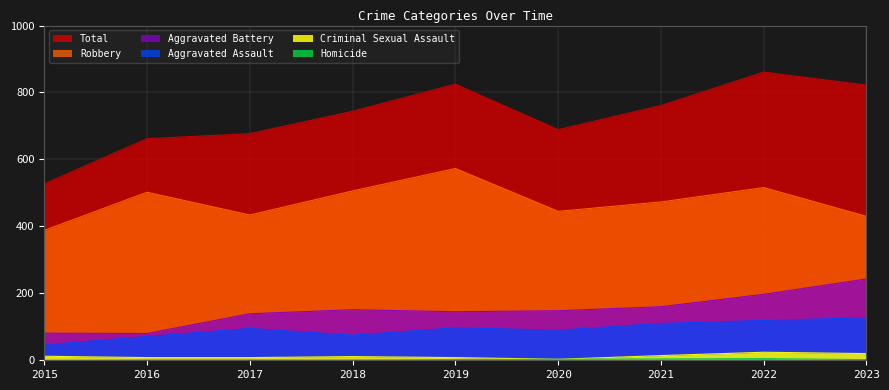

Which series has the largest range (max minus min)?

Total